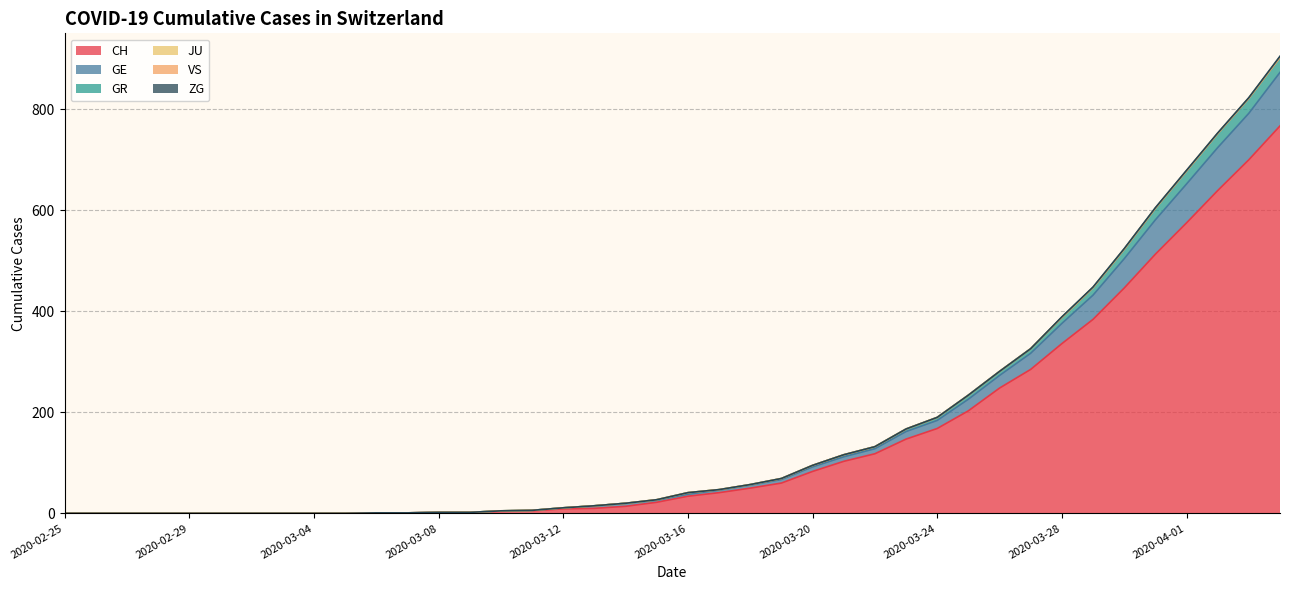

What is the label of the 20th point from the right?

2020-03-16